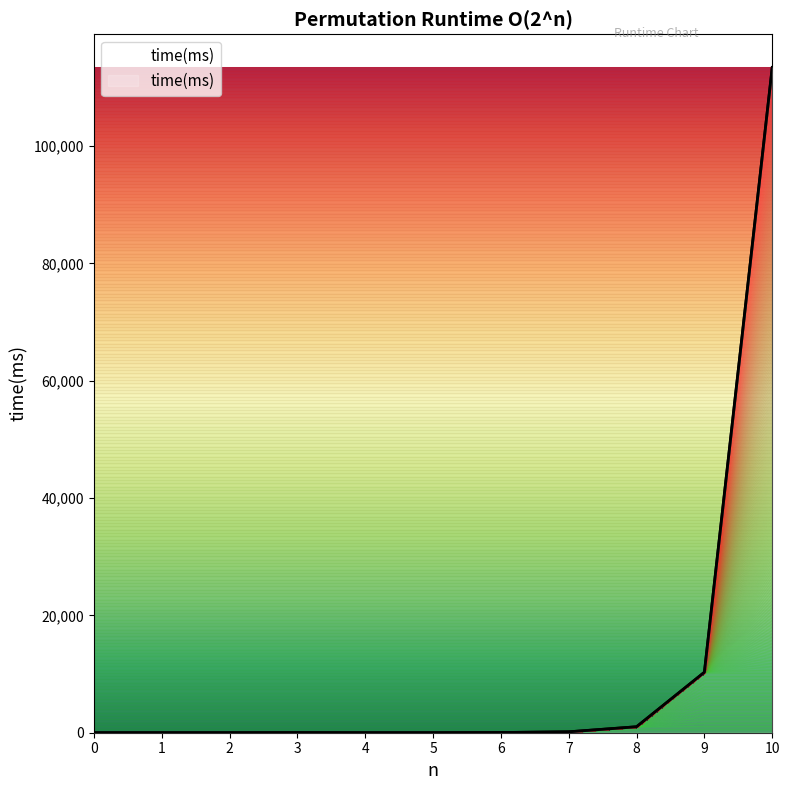

Which label corresponds to the largest value in the chart?

10